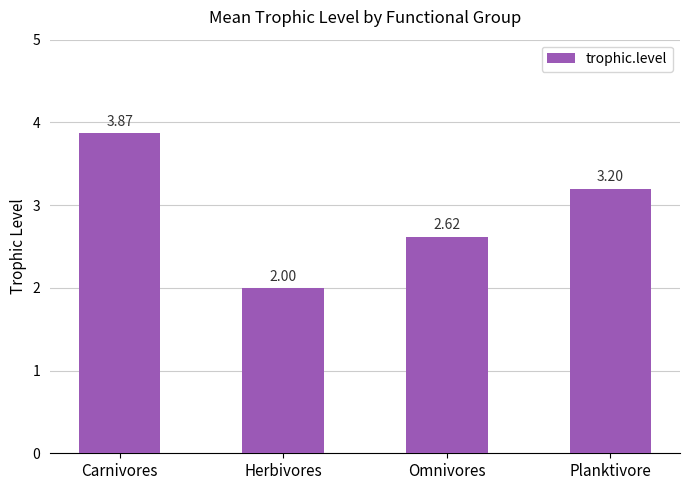

What is the difference between the second highest and second lowest values?

0.6